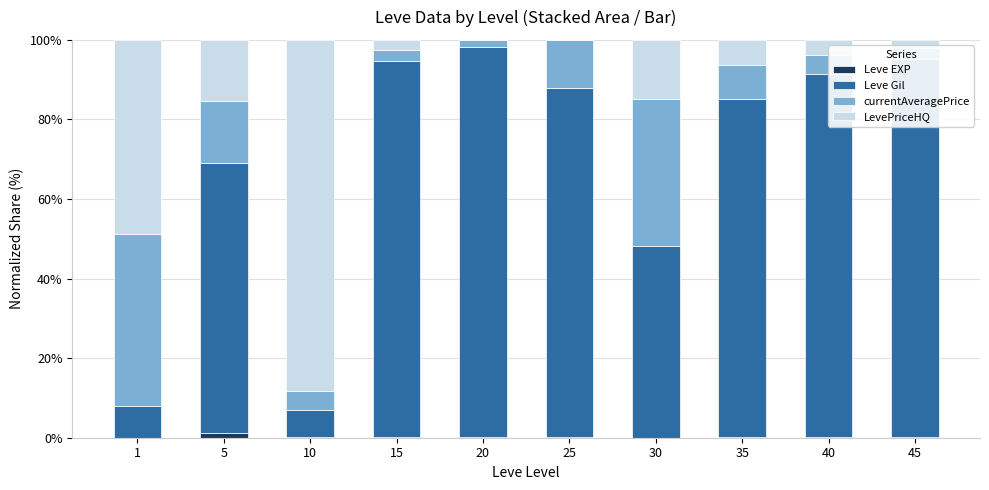

True or false: Leve EXP has a value of 0.1 at 20.

True